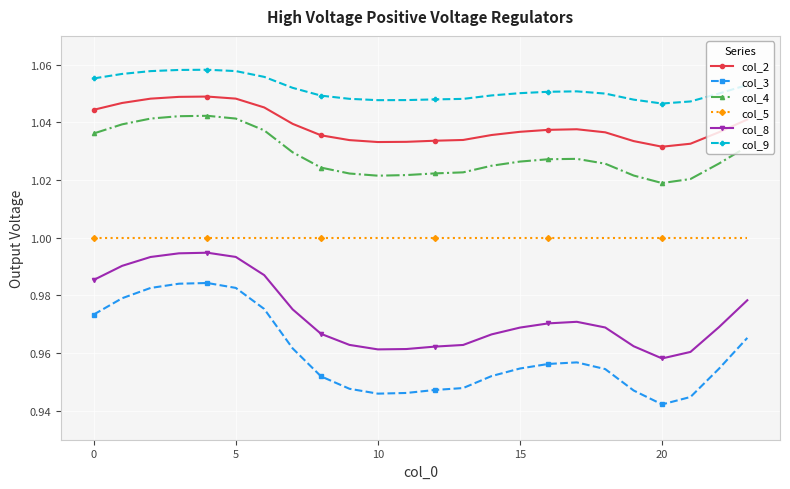

What are all the series names shown in the legend?

col_2, col_3, col_4, col_5, col_8, col_9